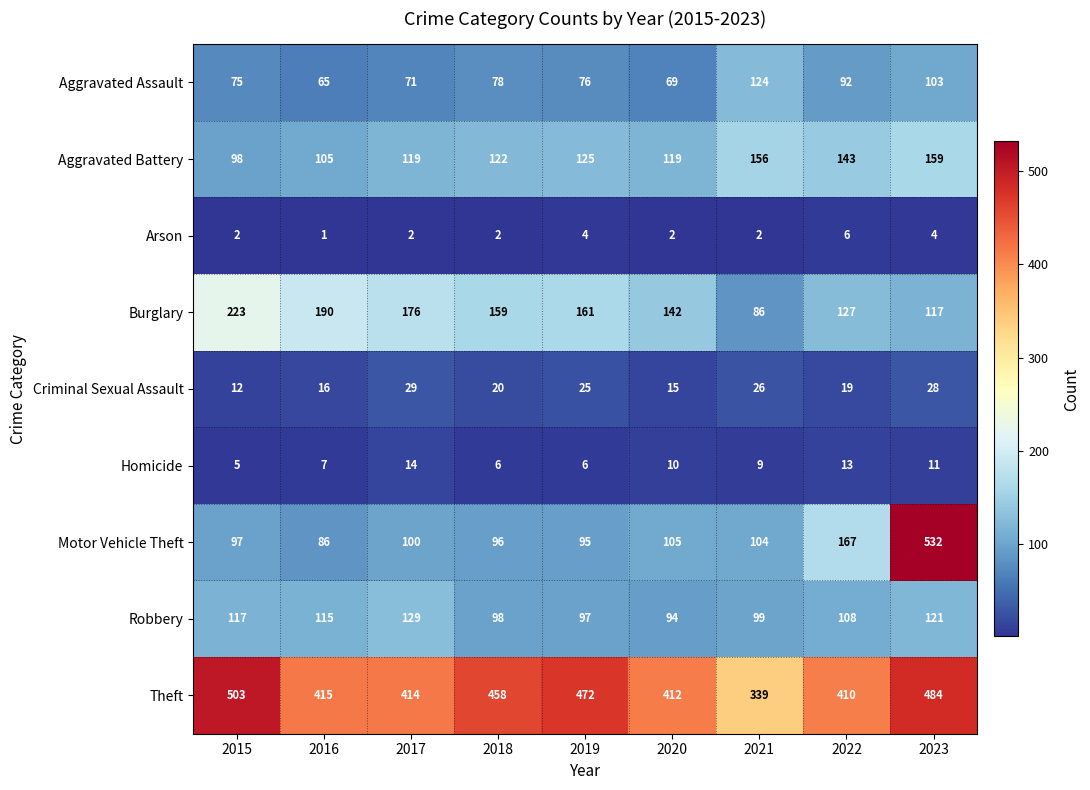

What is the total value across all series at 2016?

1000